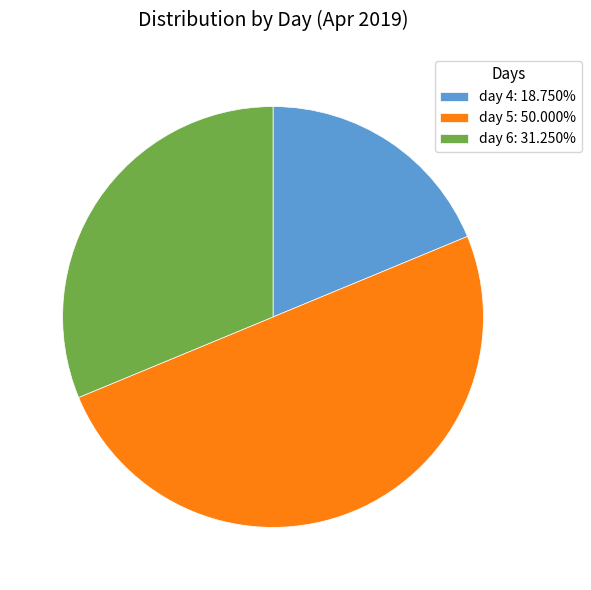

Is the sum of day 5: 50.000% and day 6: 31.250% greater than half?

Yes